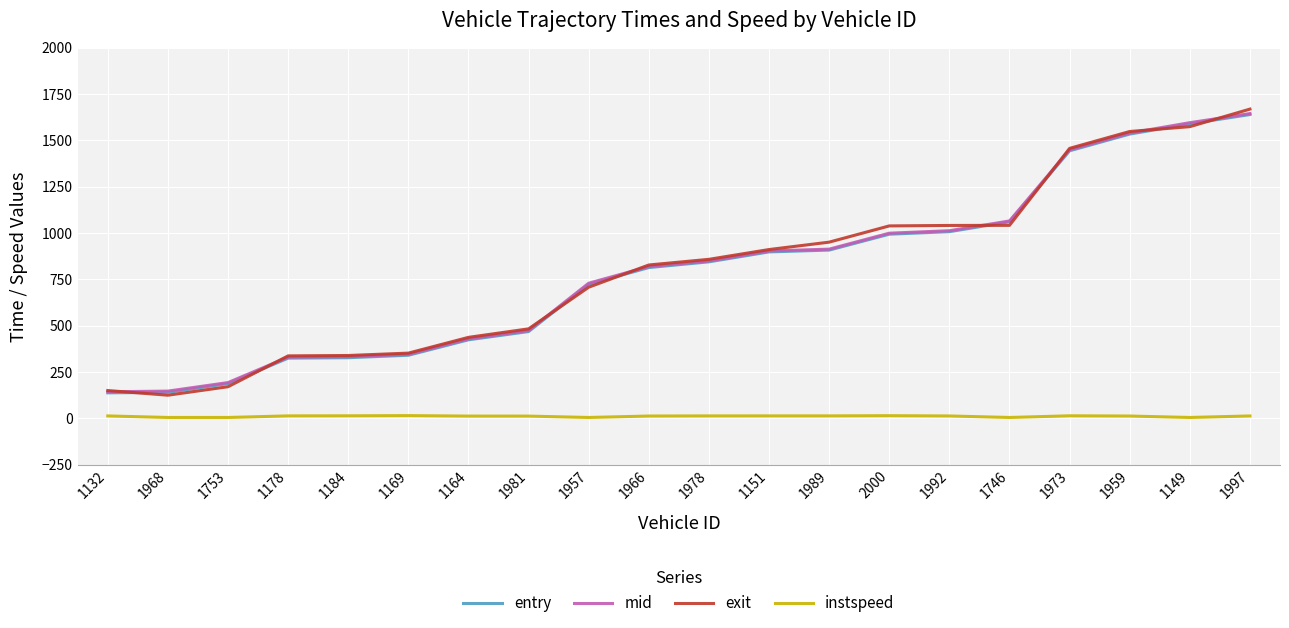

Which series has the widest spread of values?

exit